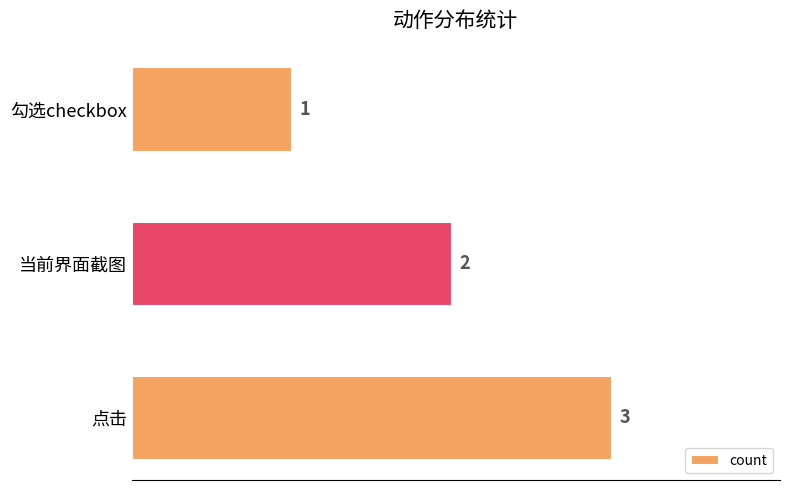

Count the values in the range 1 to 3.

3